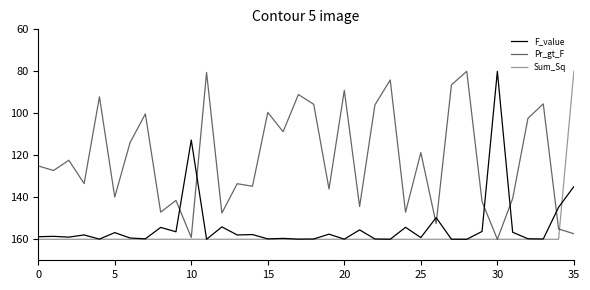

How many lines are shown in the chart?

3